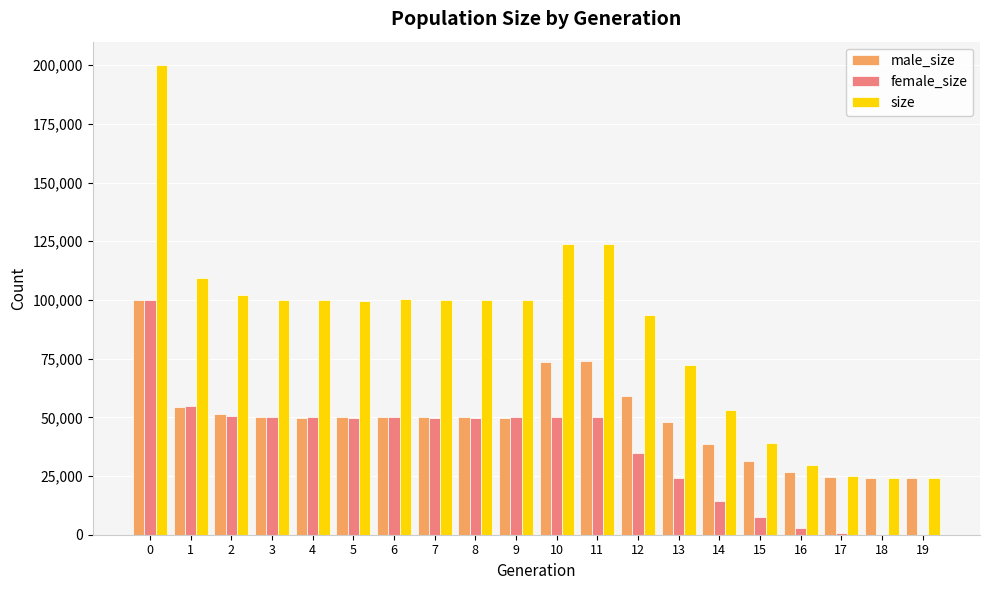

Are the bars grouped side by side (vs. stacked)?

Yes